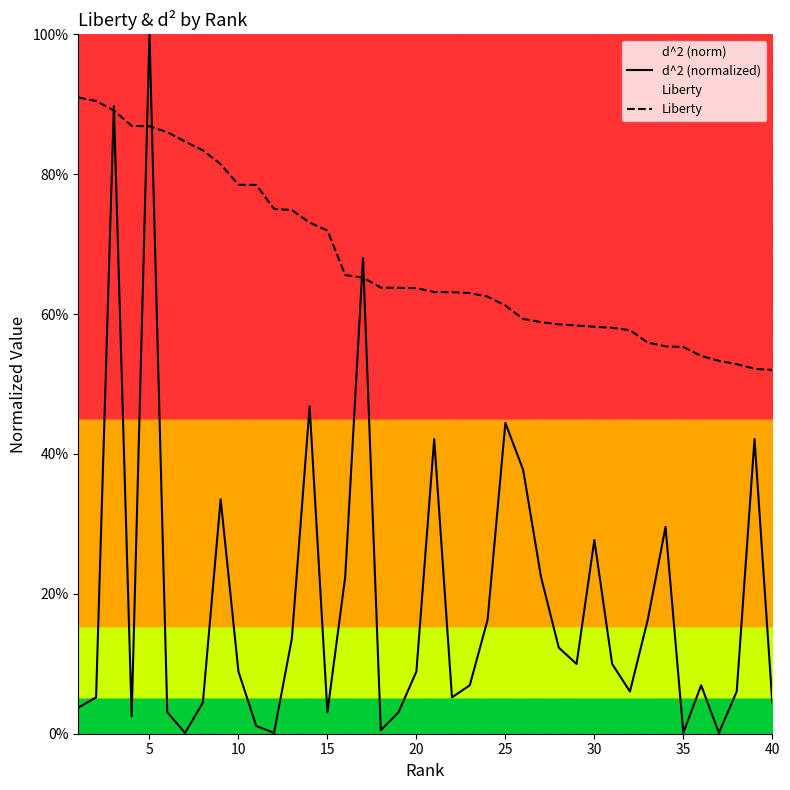

Which series has the largest total across all categories?

Liberty